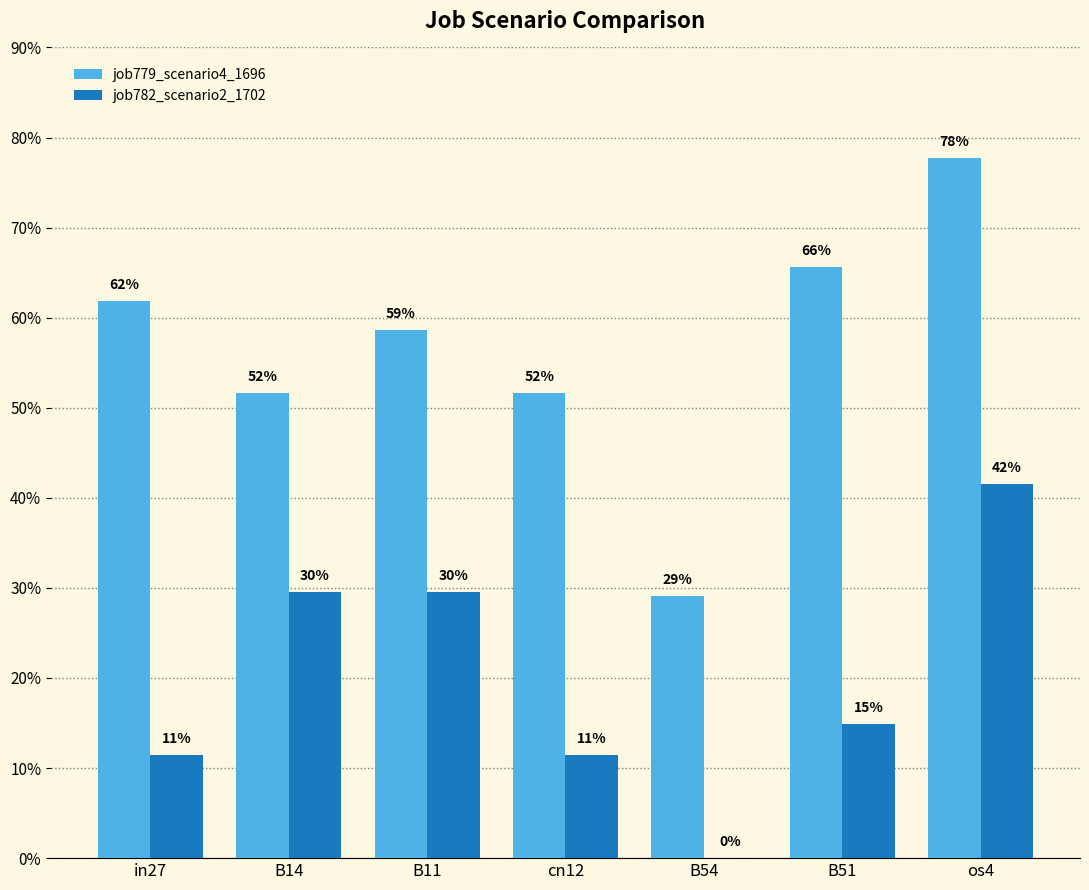

What is the spread (max minus min) of values at B14?

0.2